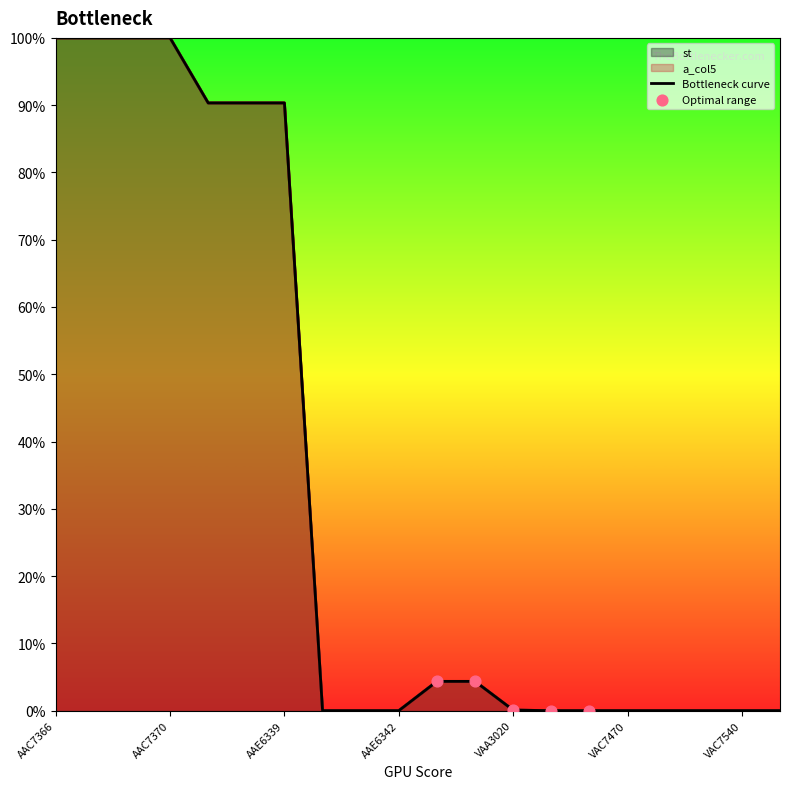

Which series has the widest spread of Y values?

st